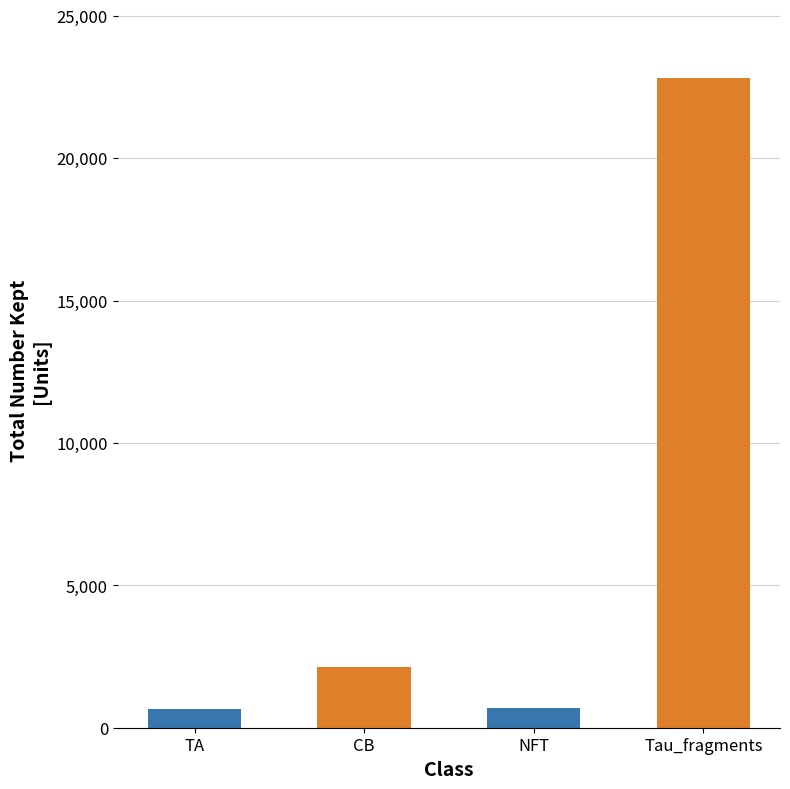

What is the difference between the maximum and minimum values?

22144